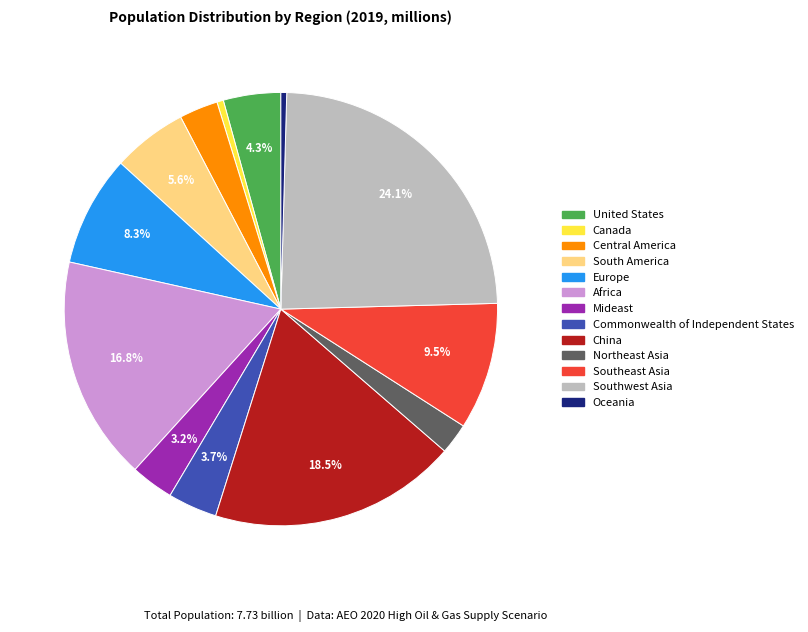

Is it true that Central America is 10% of the pie?

False